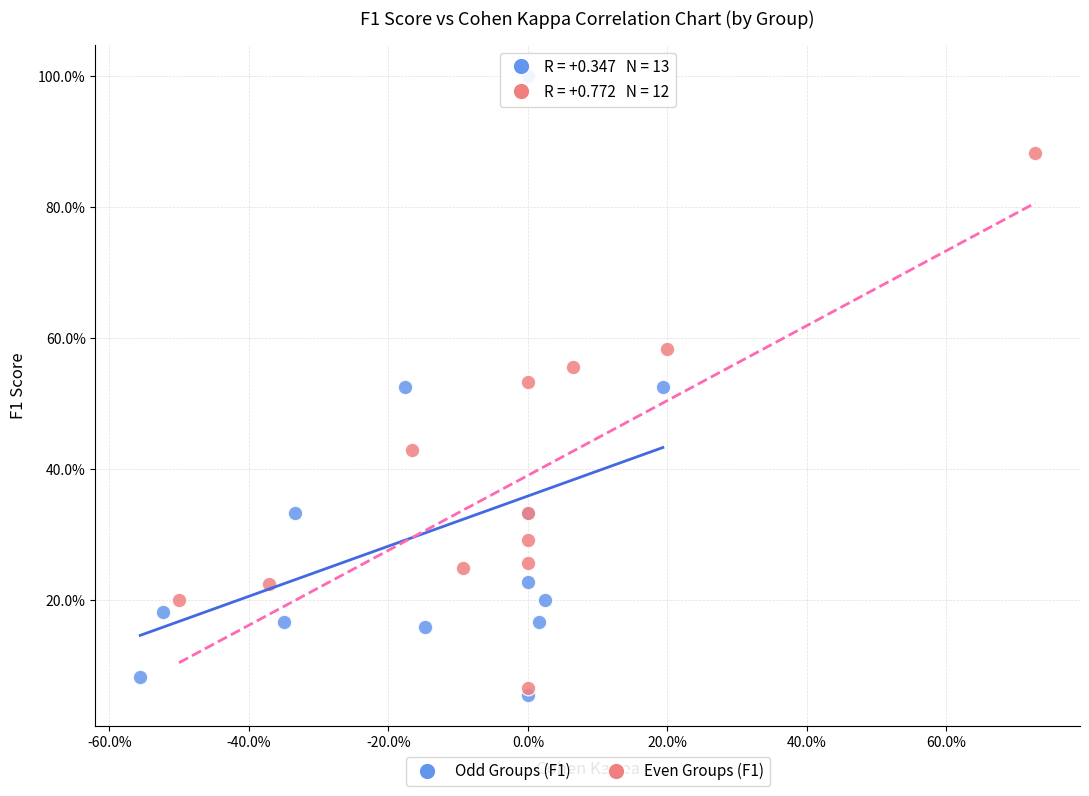

Which series contains the lowest Y value?

Odd Groups (F1)